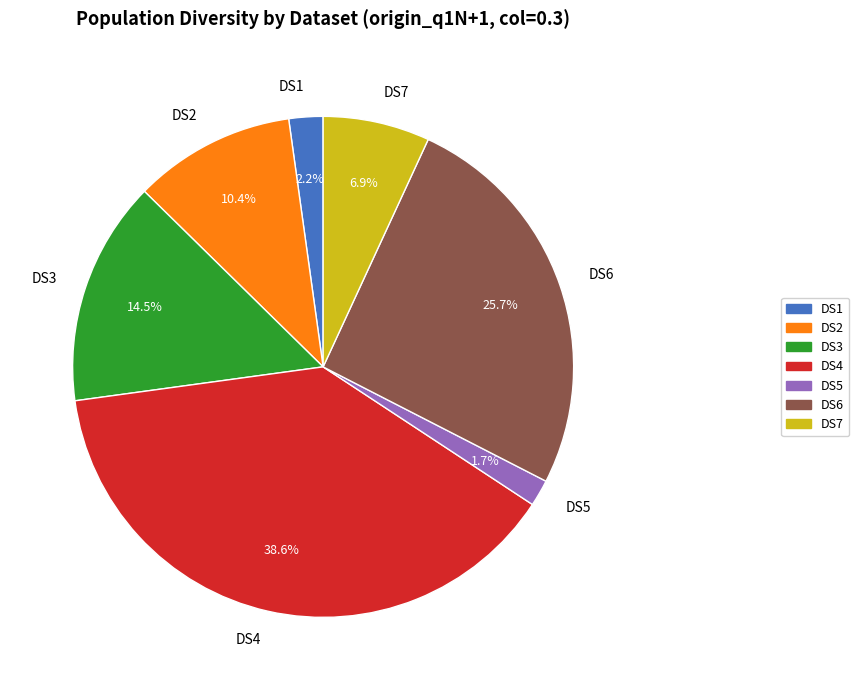

Does DS3 represent more than half of the total?

No